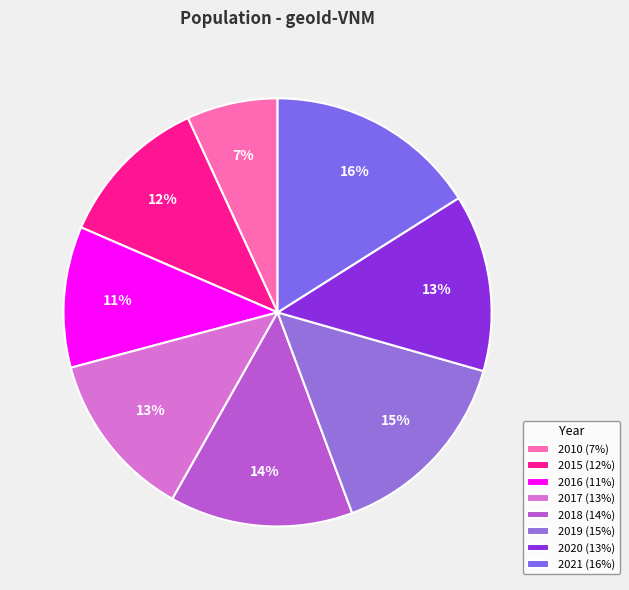

Does any single category account for the majority?

No